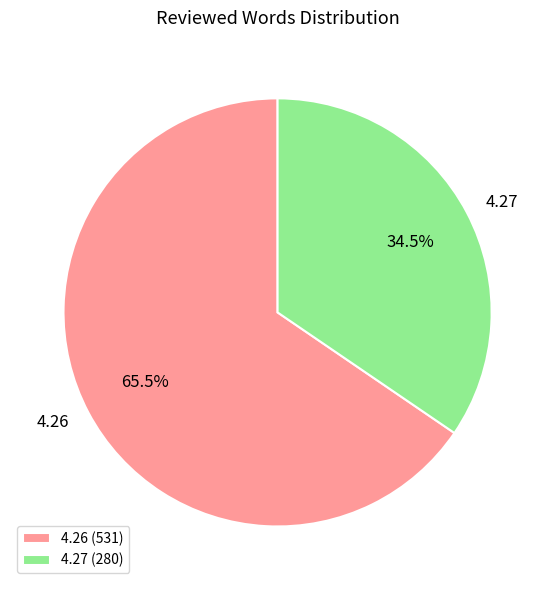

What is the ratio of the value at 4.27 to the value at 4.26?

0.5